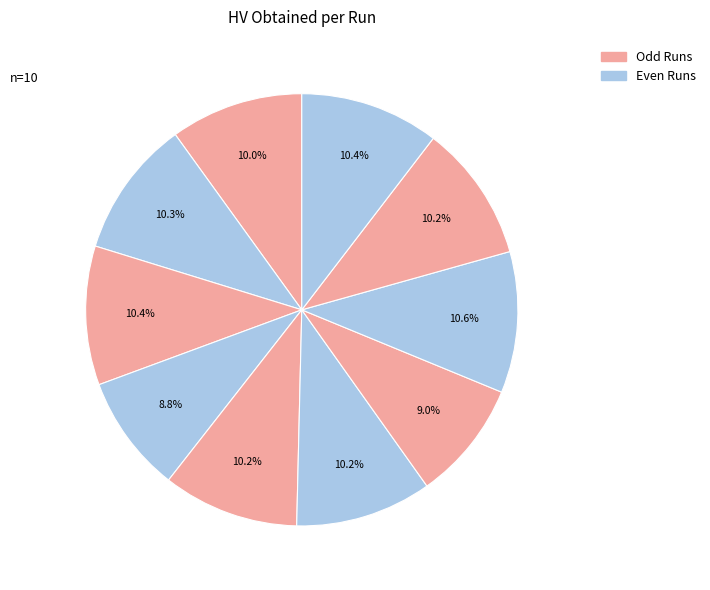

Count the number of slices in the pie.

10